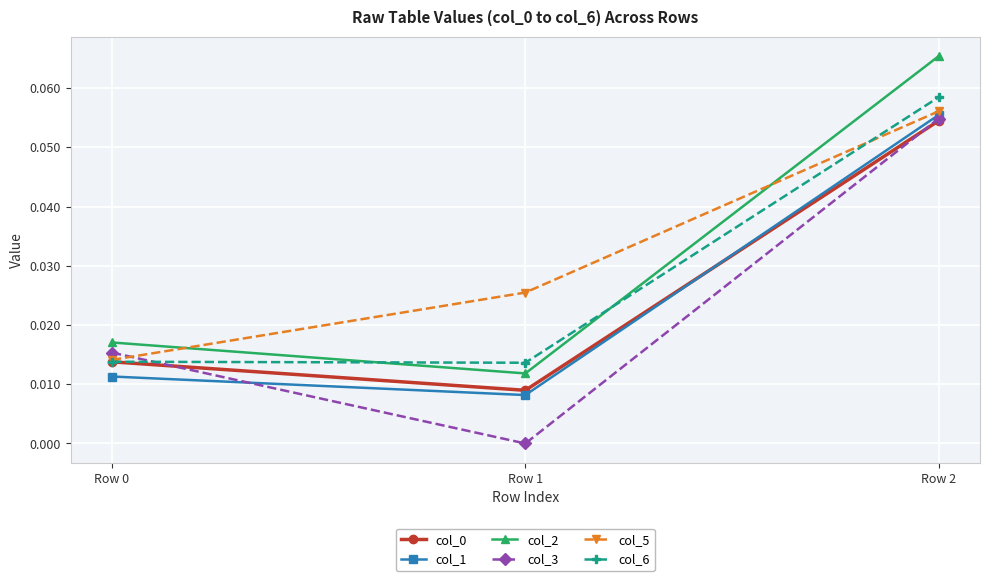

At which category is the sum across all series the highest?

Row 2